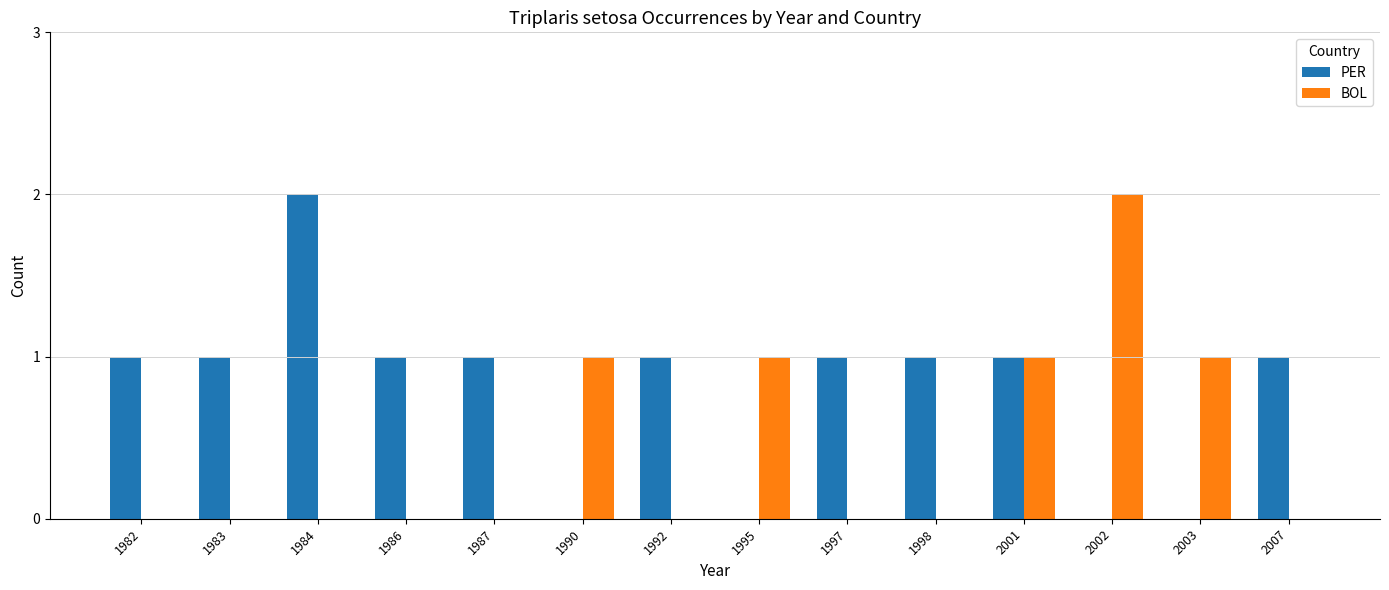

Reading left to right, what are all the values shown in this chart?

PER: 1982=1	1983=1	1984=2	1986=1	1987=1	1990=0	1992=1	1995=0	1997=1	1998=1	2001=1	2002=0	2003=0	2007=1
BOL: 1982=0	1983=0	1984=0	1986=0	1987=0	1990=1	1992=0	1995=1	1997=0	1998=0	2001=1	2002=2	2003=1	2007=0